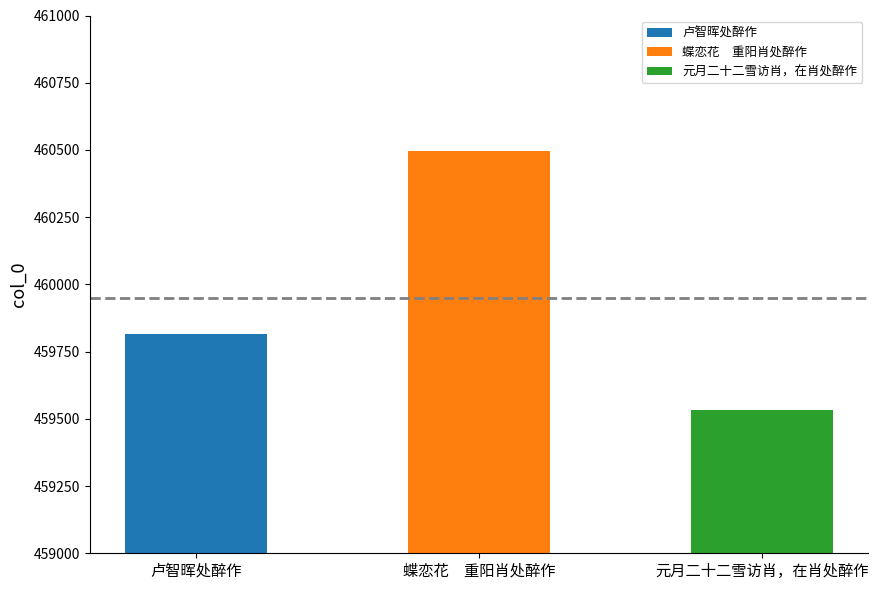

What is the label of the 3rd bar from the right?

卢智晖处醉作